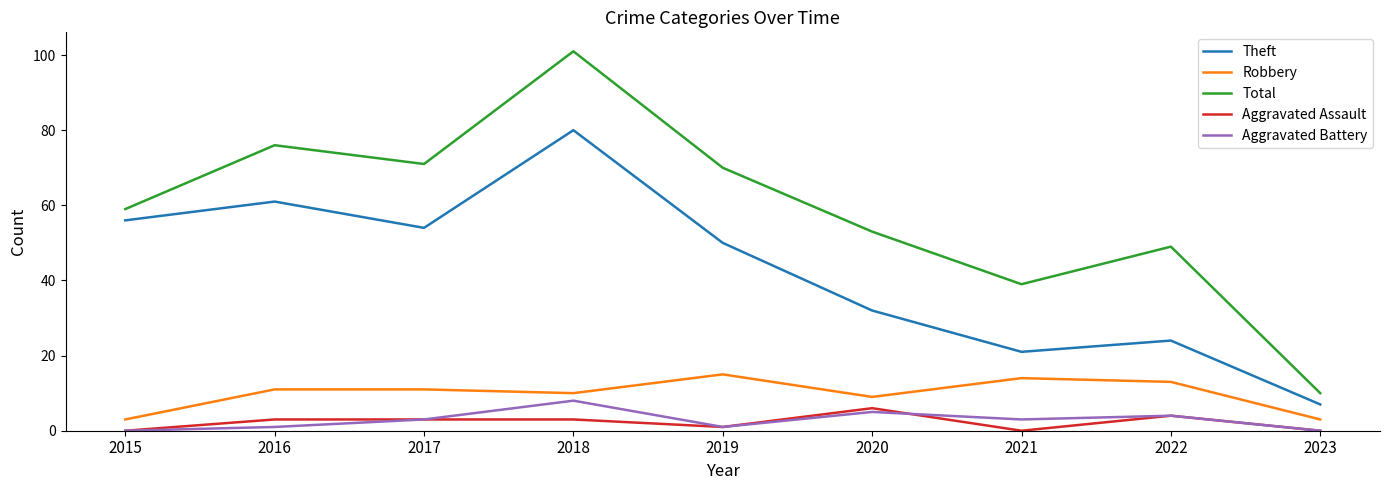

Which category has the highest value across all series?

2018